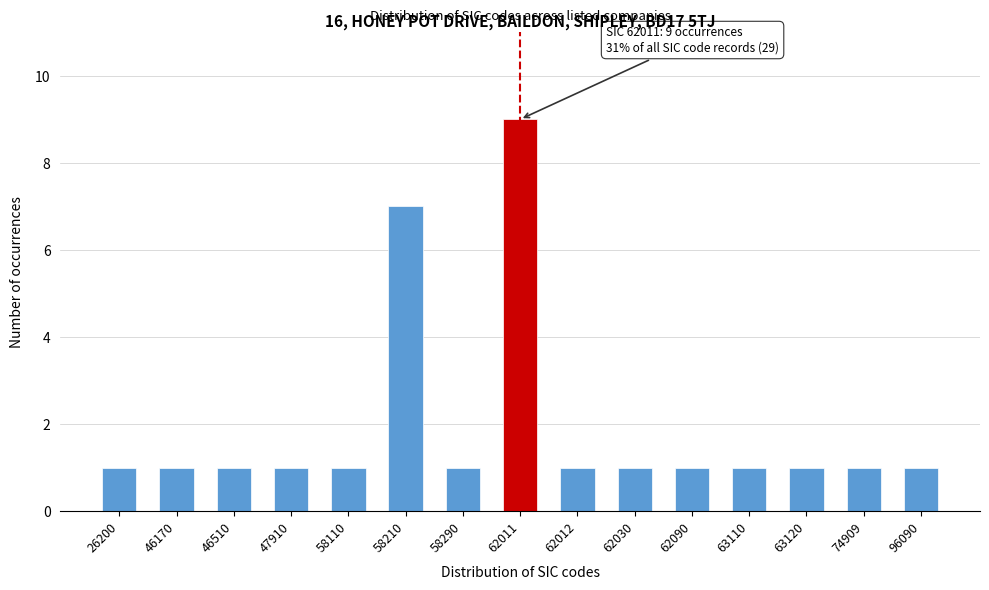

Reading right to left, transcribe all the data shown in this chart.

1	1	1	1	1	1	1	9	1	7	1	1	1	1	1